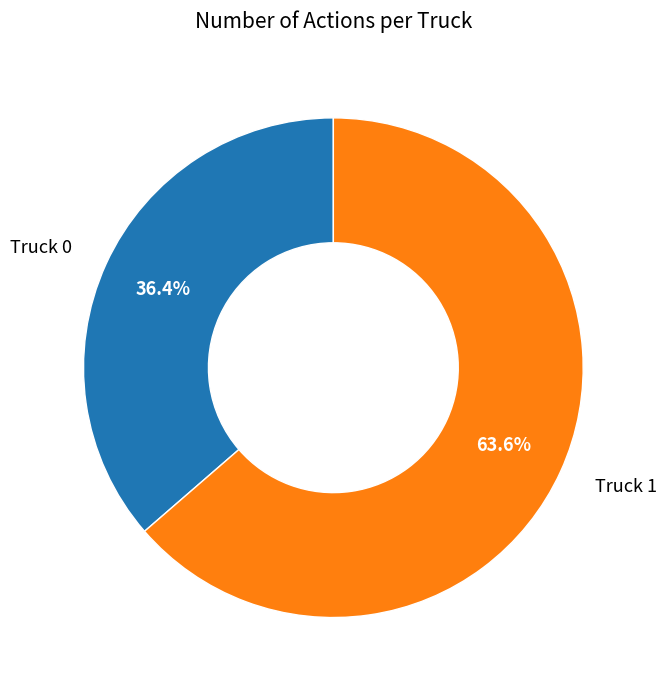

Does Truck 1 represent more than half of the total?

Yes